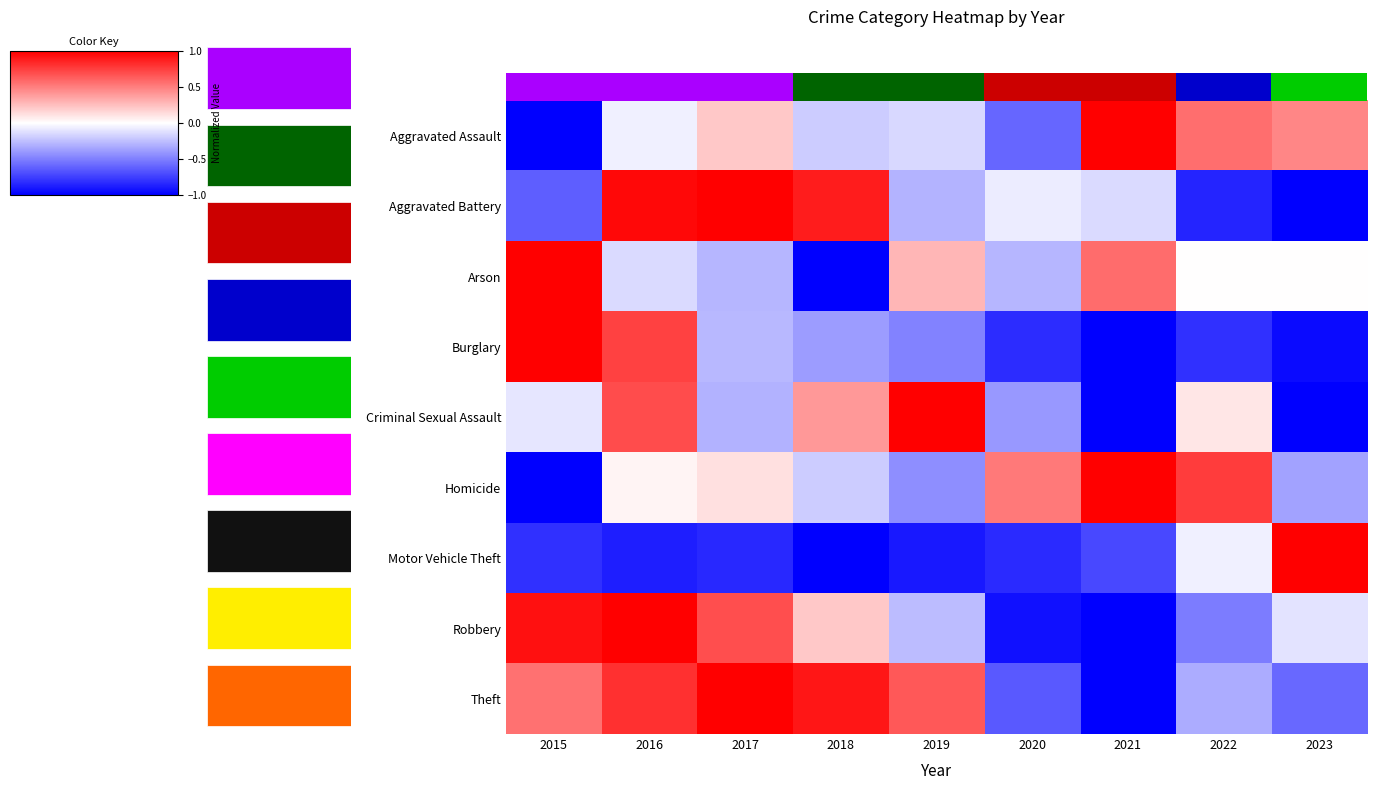

What is the sum of all Homicide values?

0.4